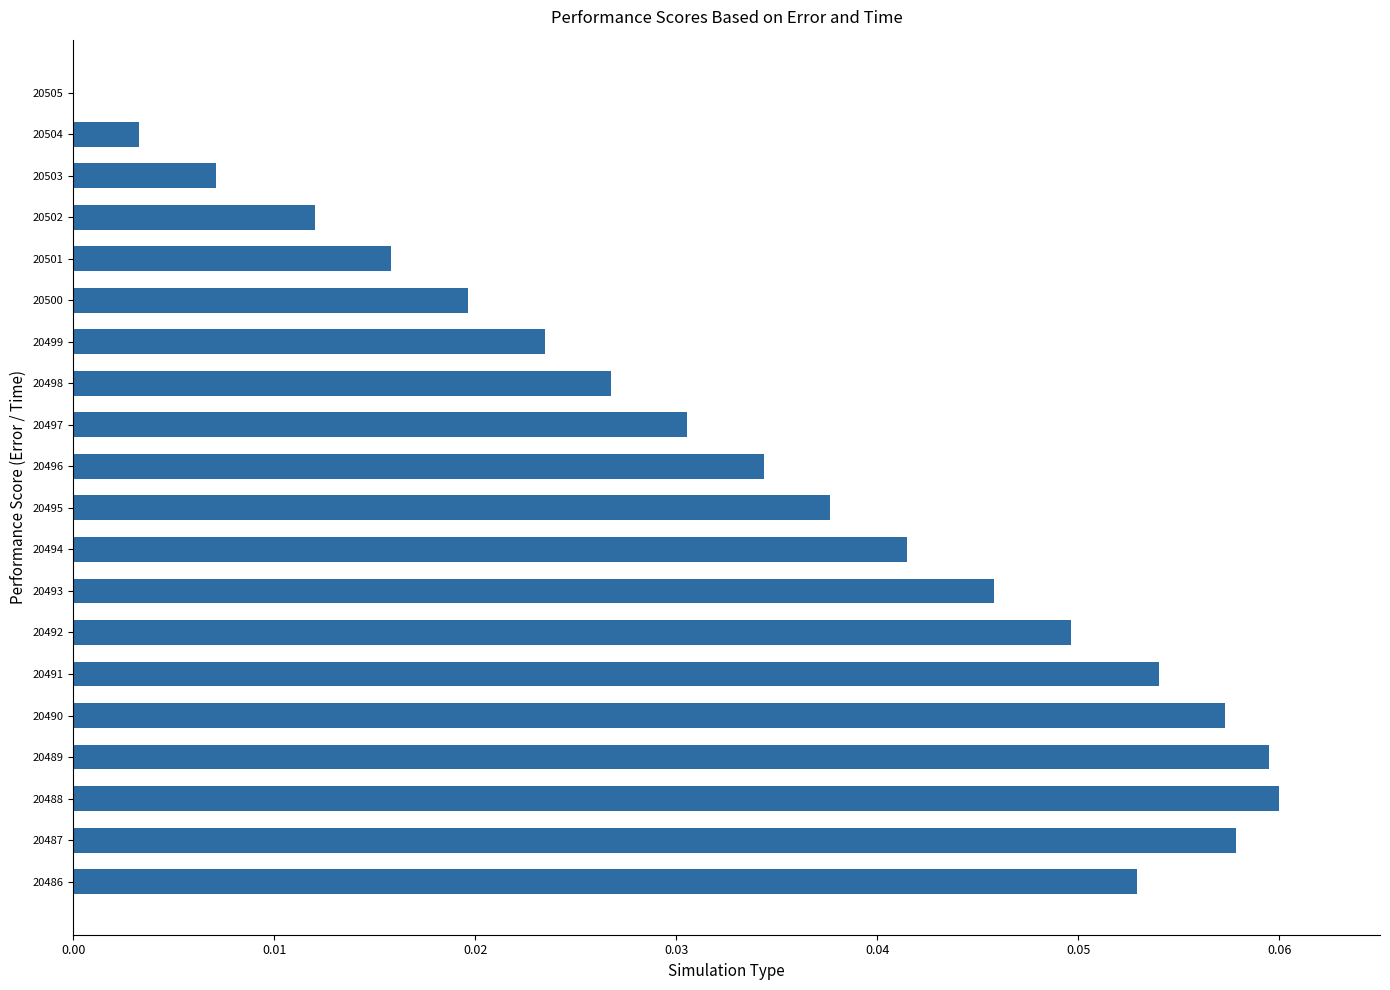

True or false: the data shows 0.0 at 20502.

True